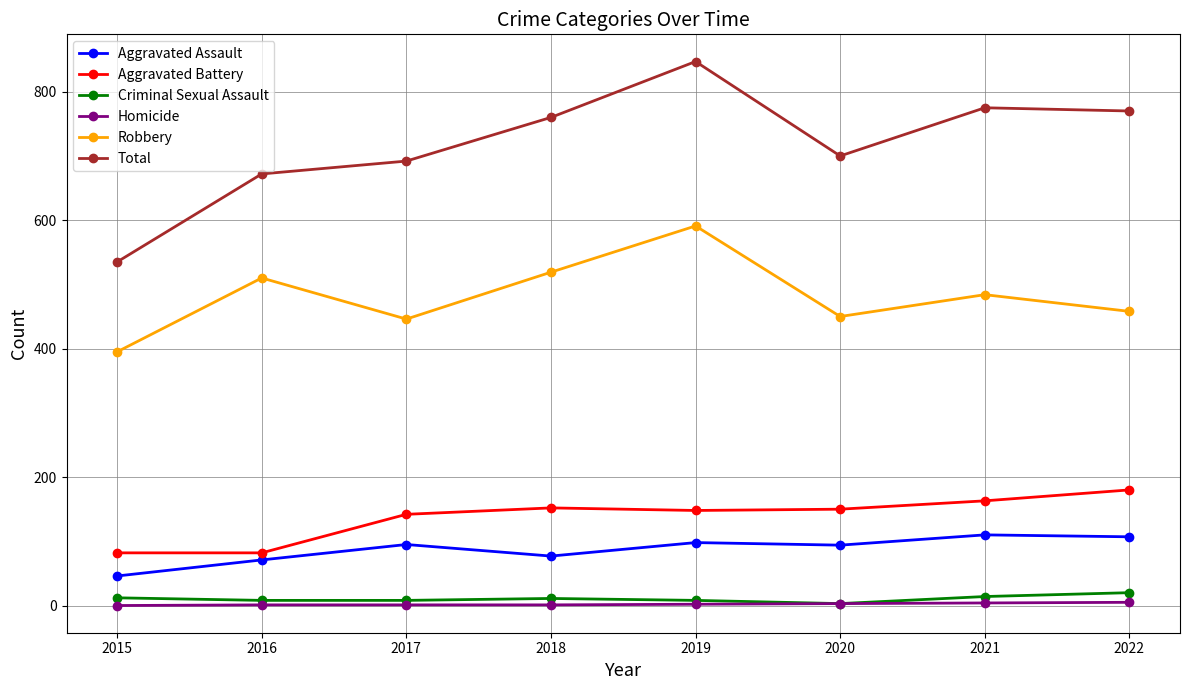

What is the sum of the Robbery values at 2017 and 2019?

1037